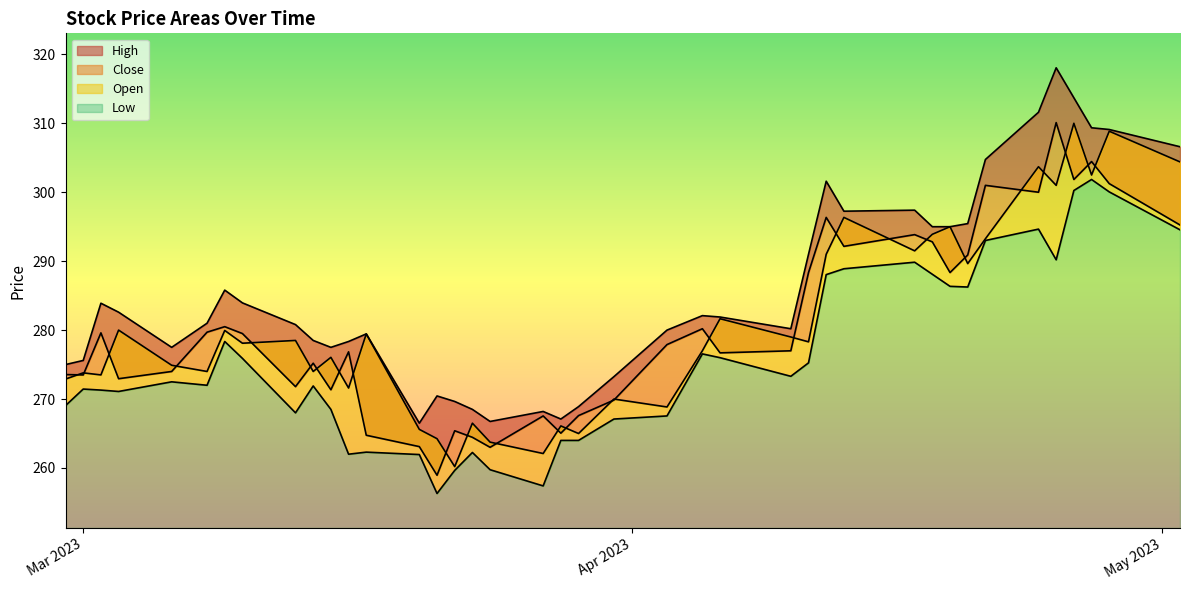

True or false: Low and Open cross at least once.

False